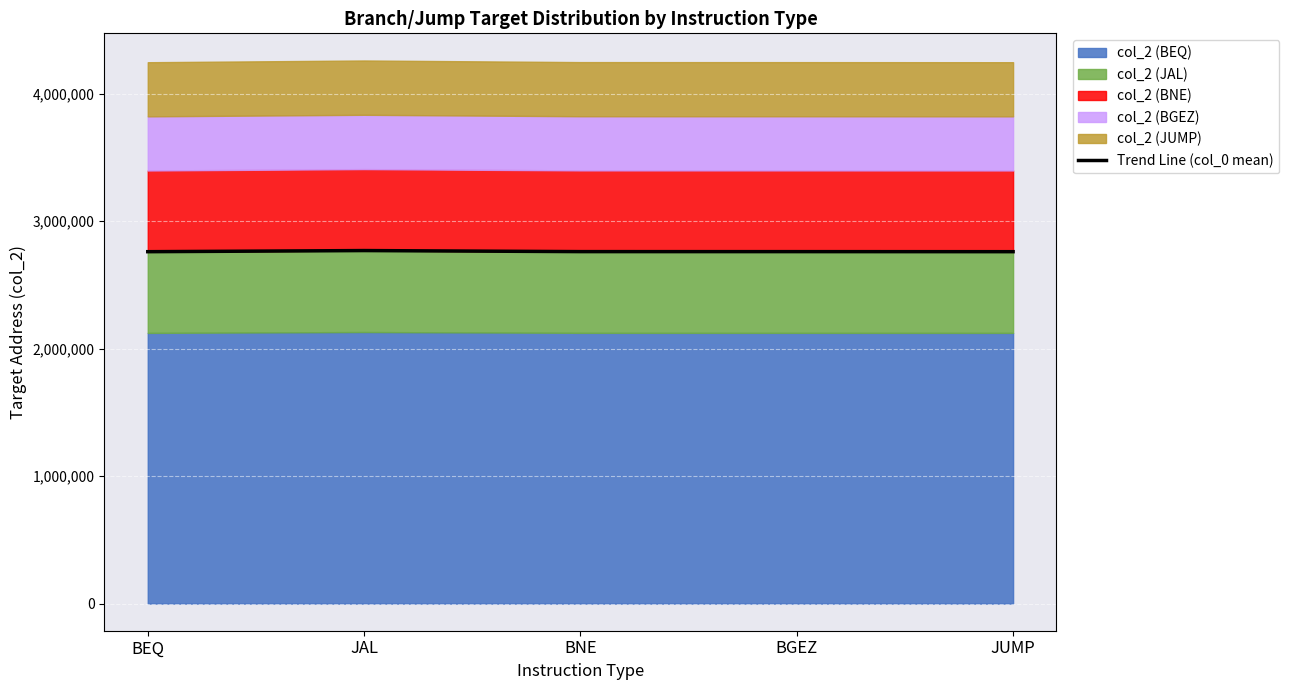

List the labels in order of value, smallest first.

BEQ, JUMP, BGEZ, BNE, JAL